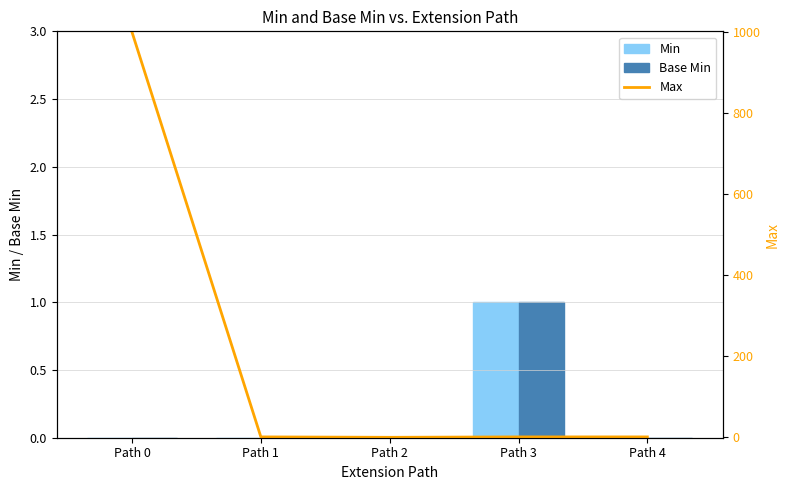

Reading right to left, transcribe all the data shown in this chart.

Min: Path 4=0	Path 3=1	Path 2=0	Path 1=0	Path 0=0
Base Min: Path 4=0	Path 3=1	Path 2=0	Path 1=0	Path 0=0
Max: Path 4=1	Path 3=1	Path 2=0	Path 1=1	Path 0=999